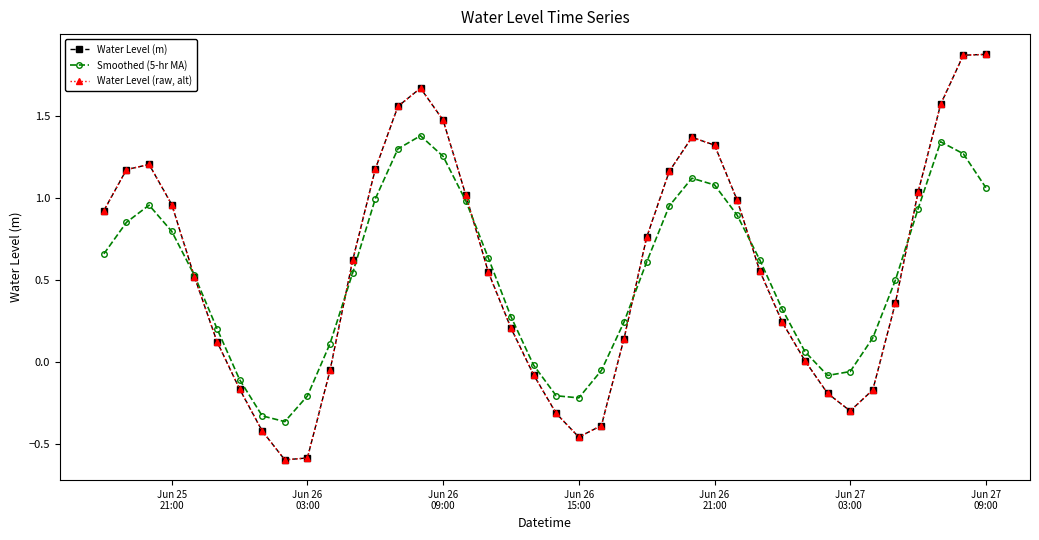

Does the chart have visible grid lines?

No